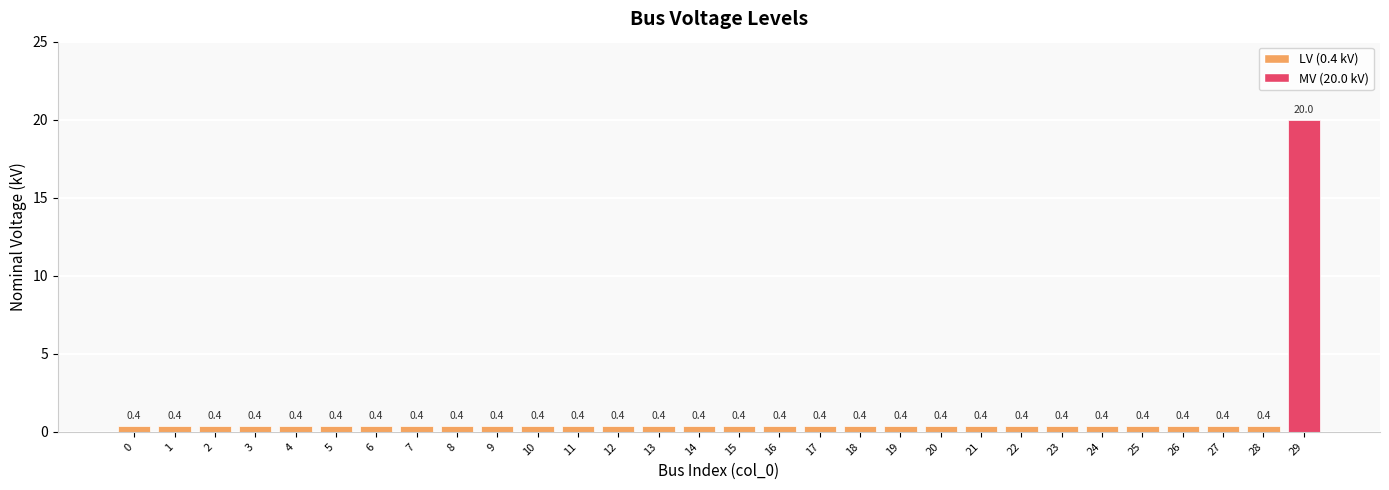

What is the minimum value shown in the chart?

0.4